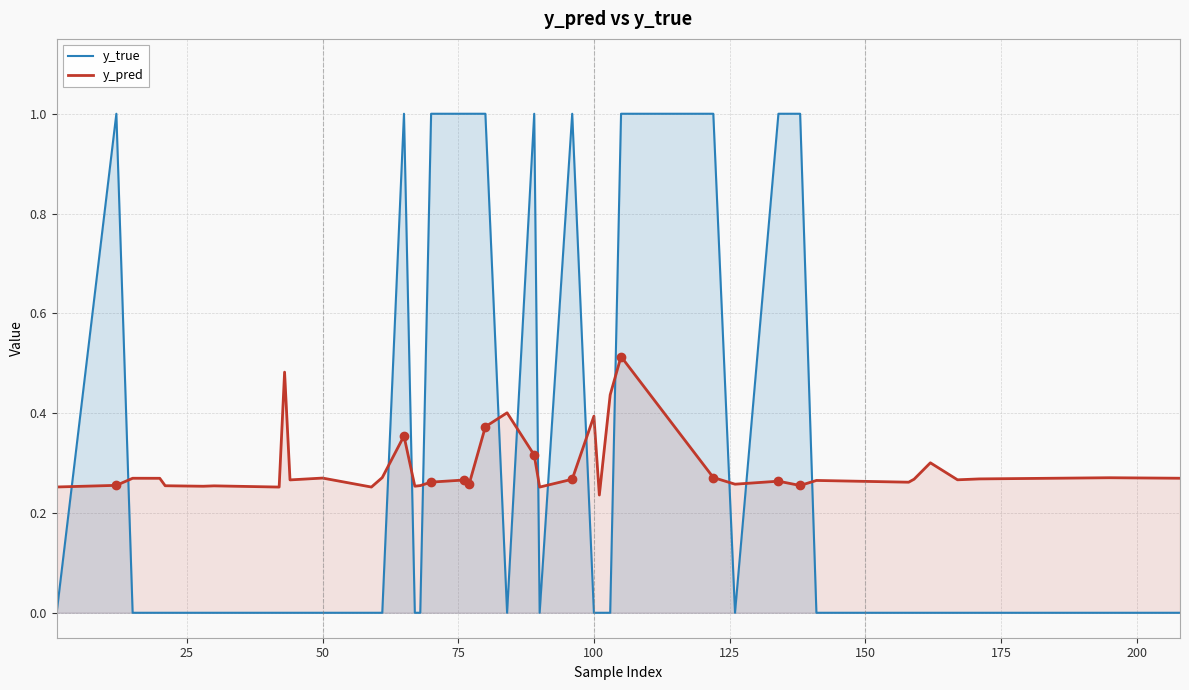

What is the maximum value shown in the chart?

1.0